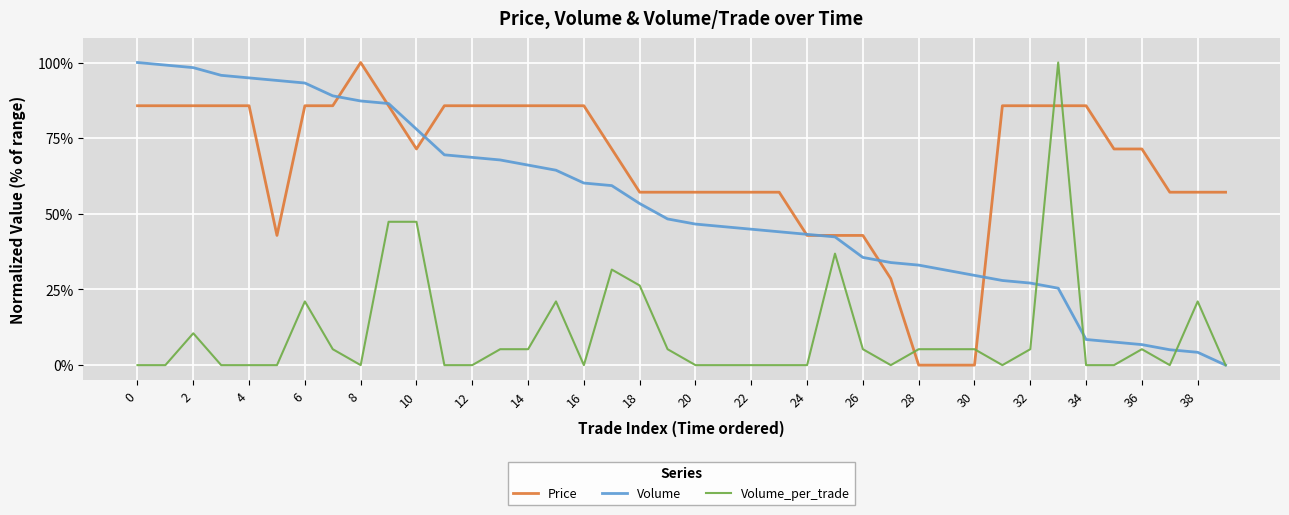

Which series has the largest total across all categories?

Price